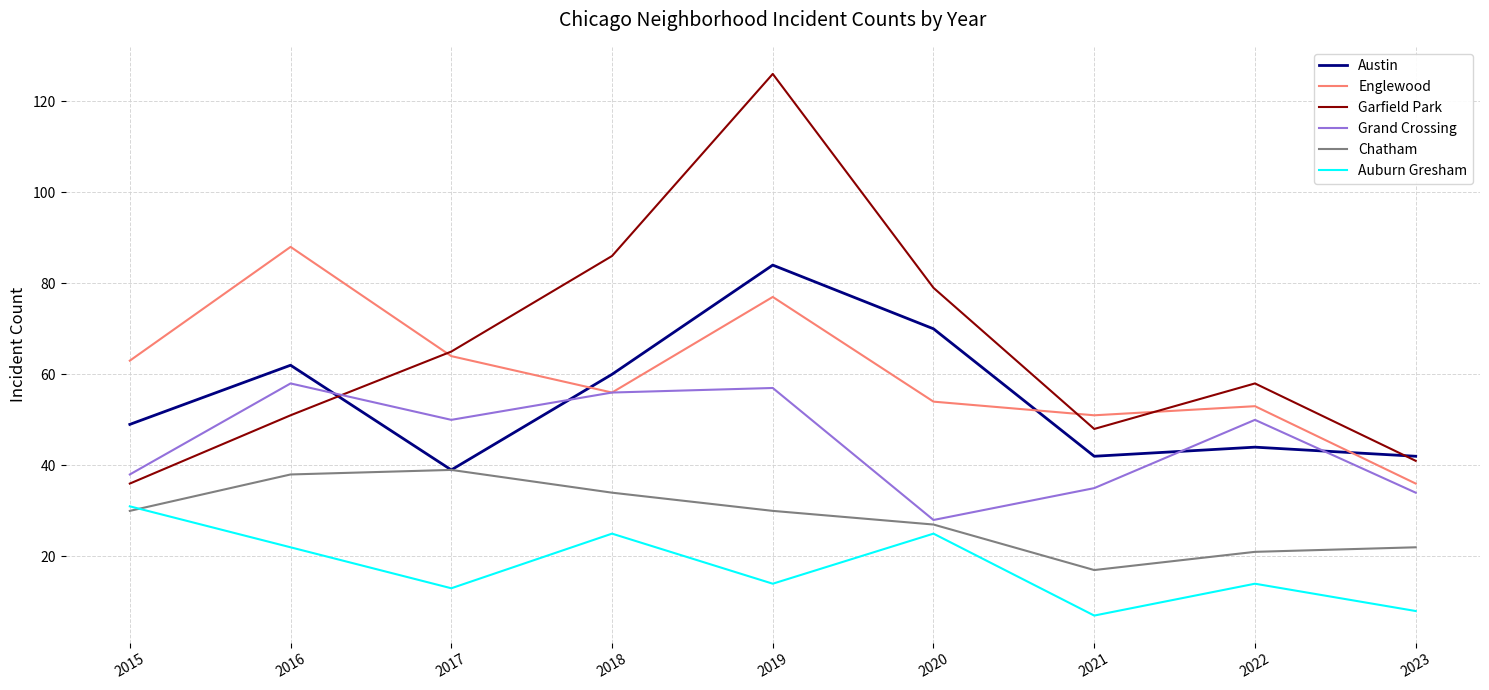

How many lines are shown in the chart?

6